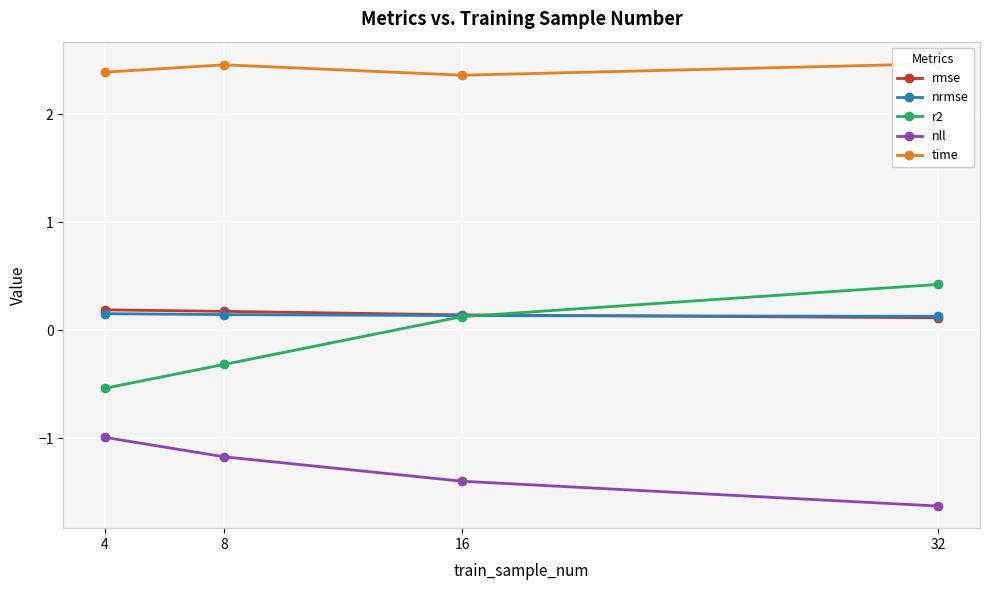

What is the difference between the r2 values at 32 and 16?

0.3